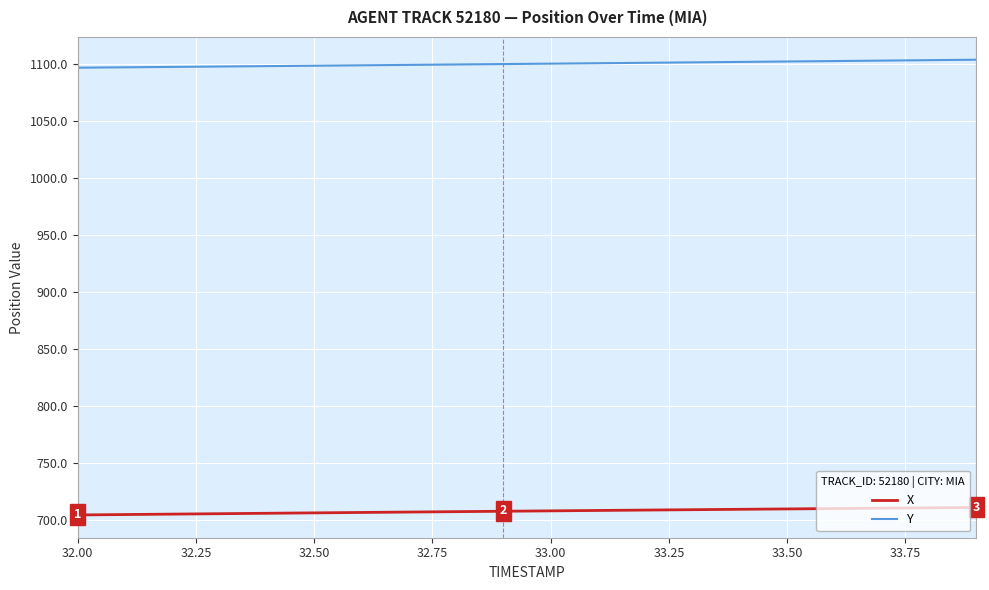

What is the lowest value of the X series?

704.3